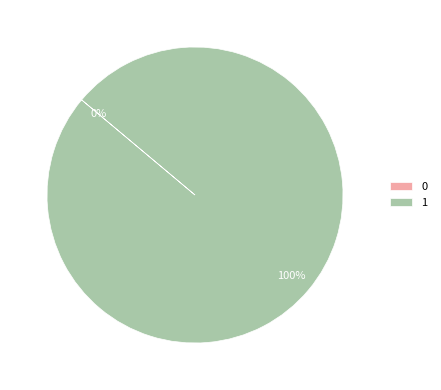

Rank the categories by value from lowest to highest.

0, 1